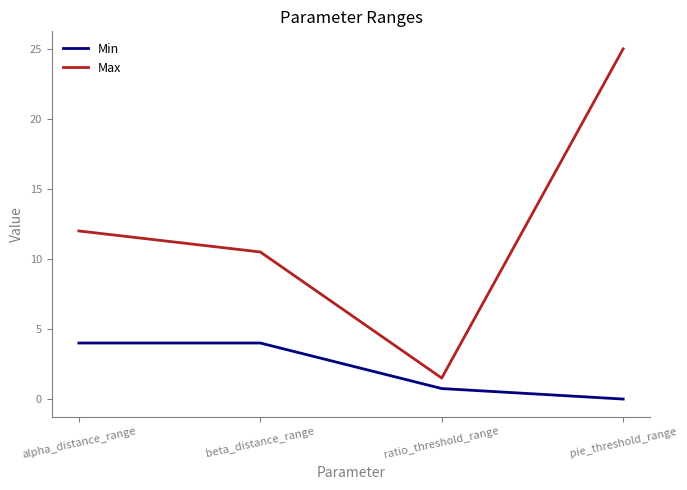

At how many categories does at least one series exceed 4?

3